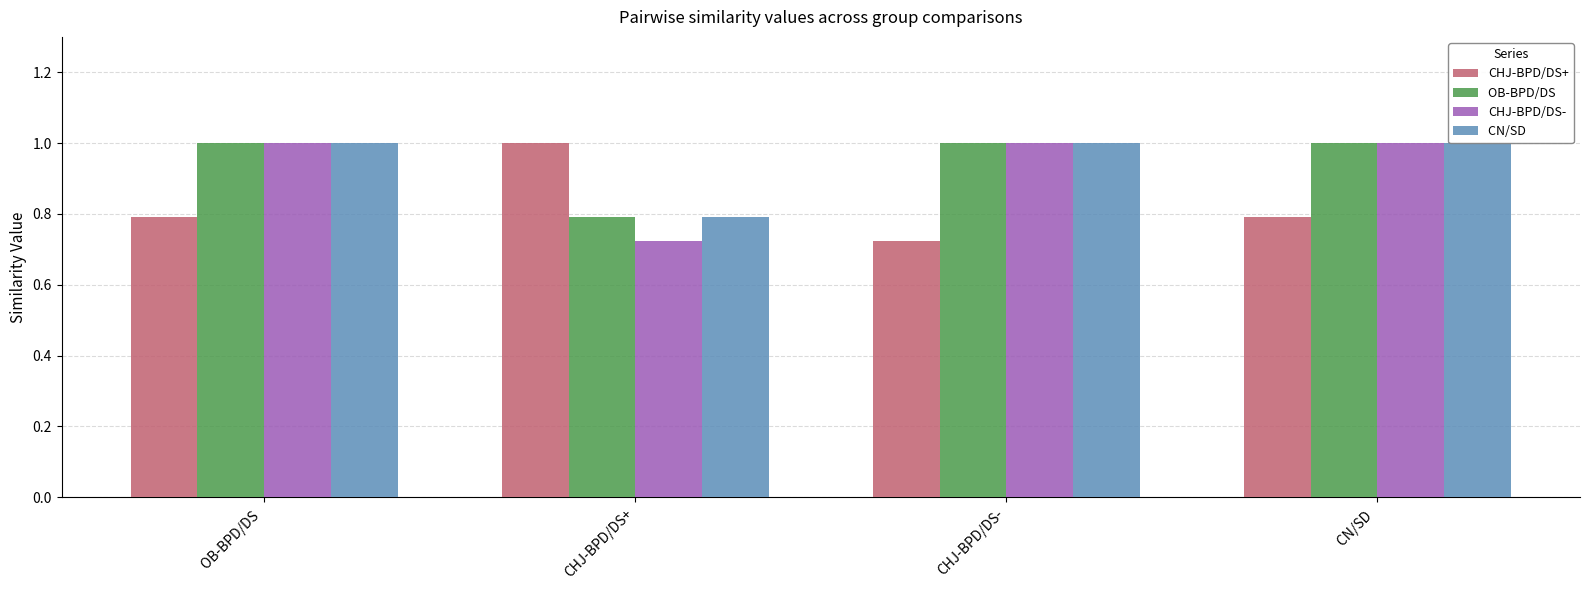

Is the value of CHJ-BPD/DS+ at OB-BPD/DS  greater than the value of OB-BPD/DS  at CN/SD ?

No